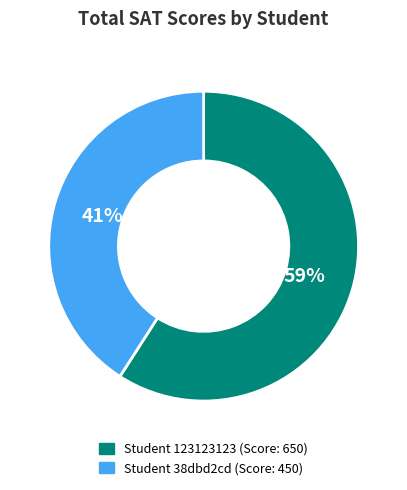

Is it true that Student 123123123 (Score: 650) is 59% of the pie?

True